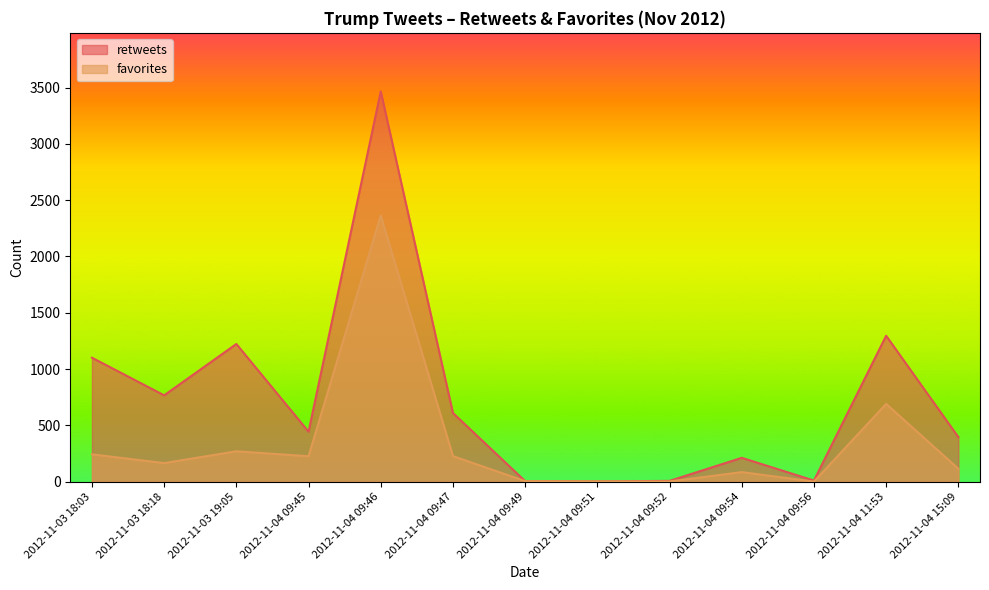

Reading right to left, list all the values displayed in this chart.

retweets: 2012-11-04 15:09=396	2012-11-04 11:53=1296	2012-11-04 09:56=10	2012-11-04 09:54=212	2012-11-04 09:52=7	2012-11-04 09:51=3	2012-11-04 09:49=5	2012-11-04 09:47=610	2012-11-04 09:46=3466	2012-11-04 09:45=444	2012-11-03 19:05=1223	2012-11-03 18:18=767	2012-11-03 18:03=1101
favorites: 2012-11-04 15:09=115	2012-11-04 11:53=691	2012-11-04 09:56=1	2012-11-04 09:54=85	2012-11-04 09:52=2	2012-11-04 09:51=3	2012-11-04 09:49=5	2012-11-04 09:47=227	2012-11-04 09:46=2363	2012-11-04 09:45=226	2012-11-03 19:05=270	2012-11-03 18:18=165	2012-11-03 18:03=243